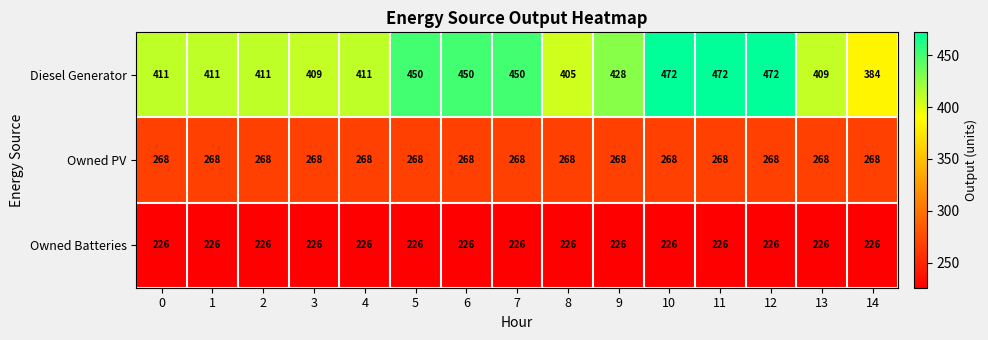

At 4, list the series in order from smallest to largest.

Owned Batteries, Owned PV, Diesel Generator